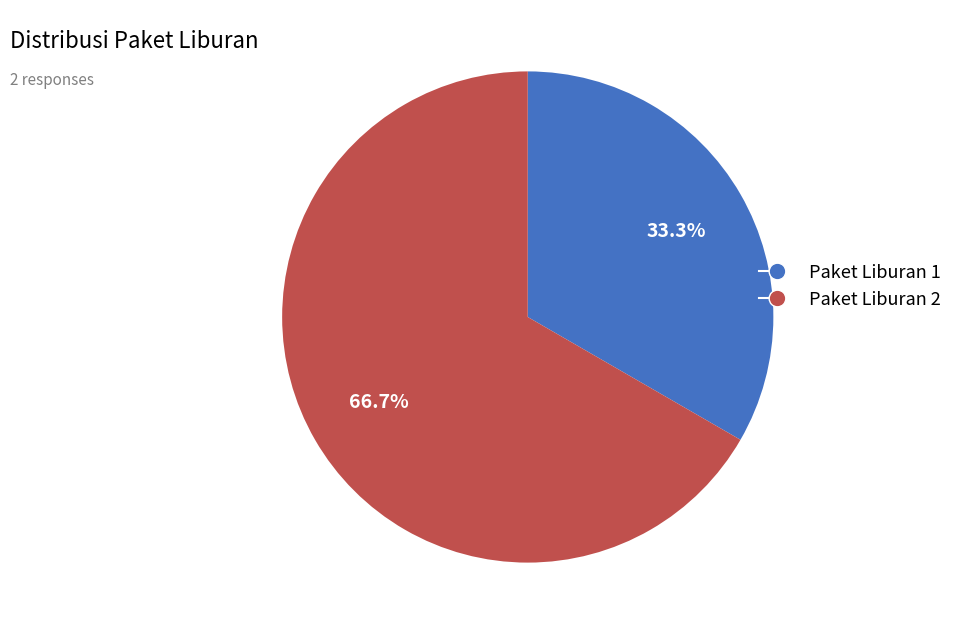

How many segments does this pie chart have?

2